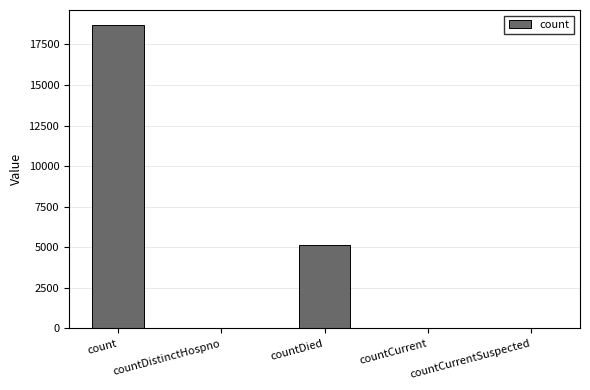

What is the sum of all values?

23936